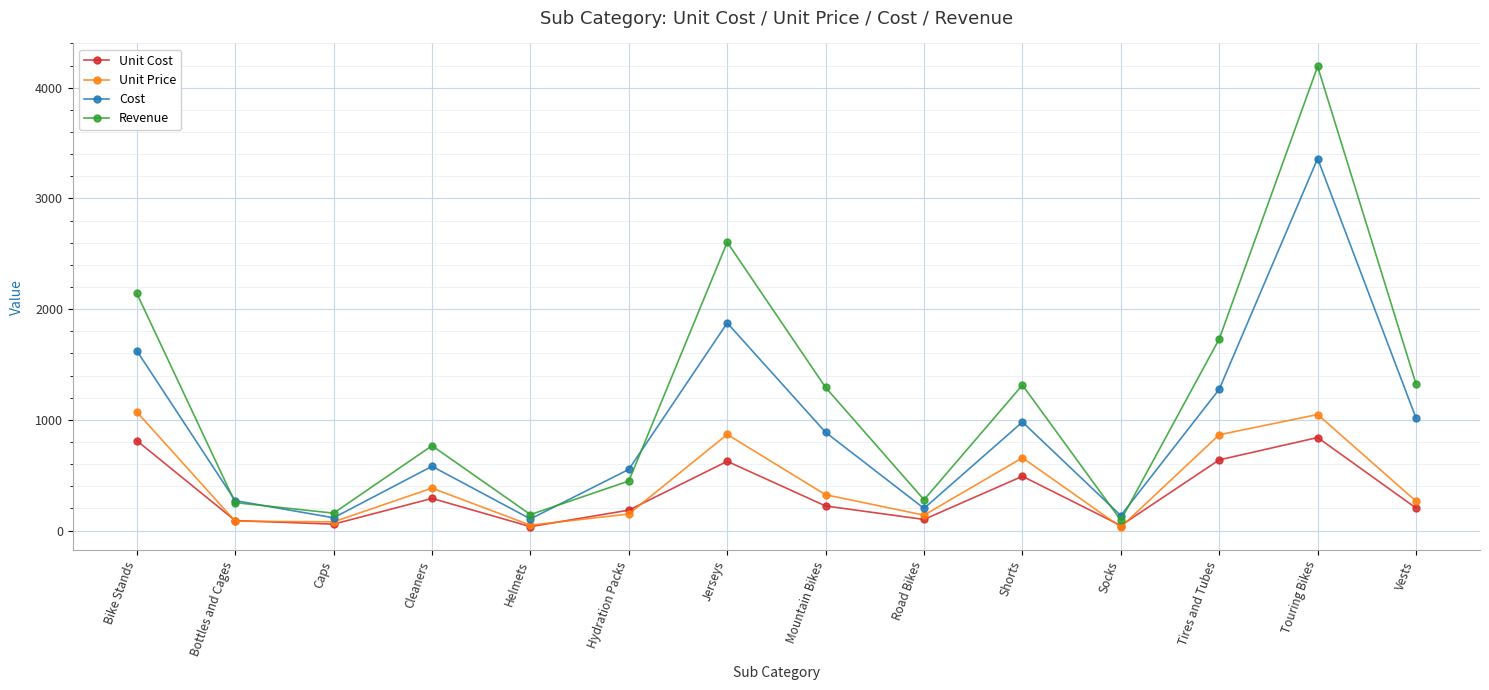

Rank the series by their maximum value, from highest to lowest.

Revenue, Cost, Unit Price, Unit Cost